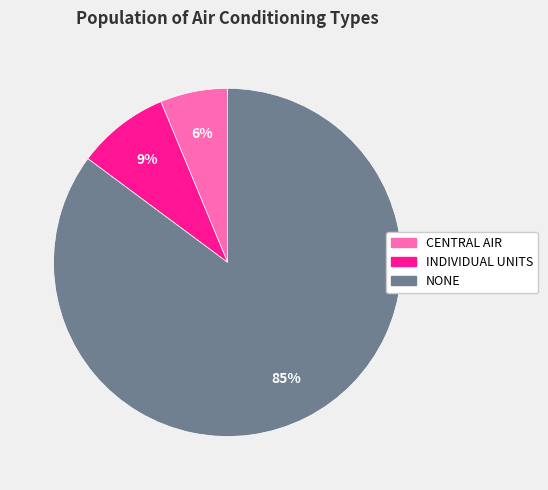

Which category accounts for the majority?

NONE